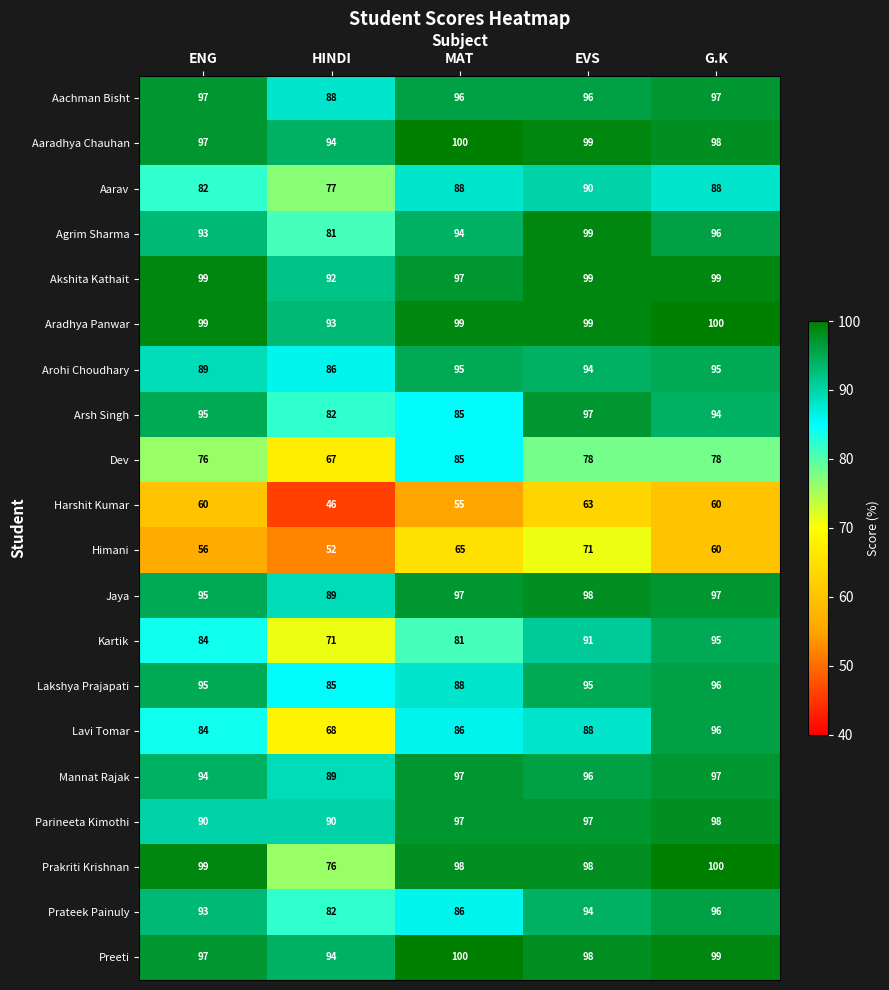

Is it true that Preeti equals 97 at ENG?

True